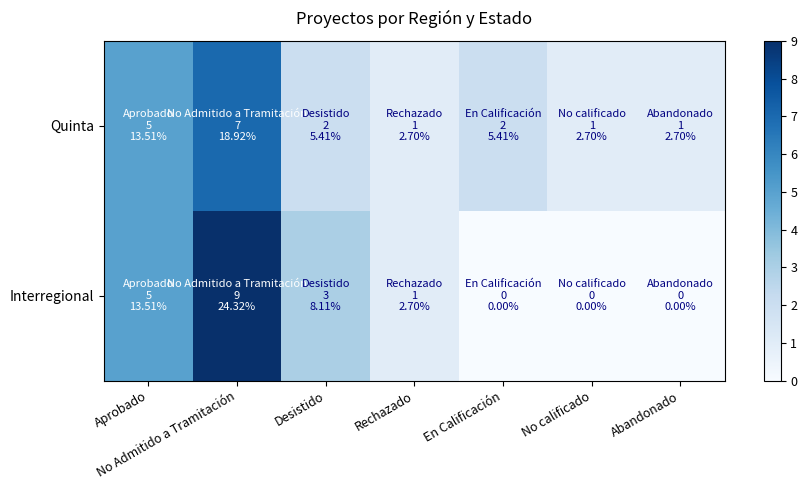

How many series are shown in this chart?

2